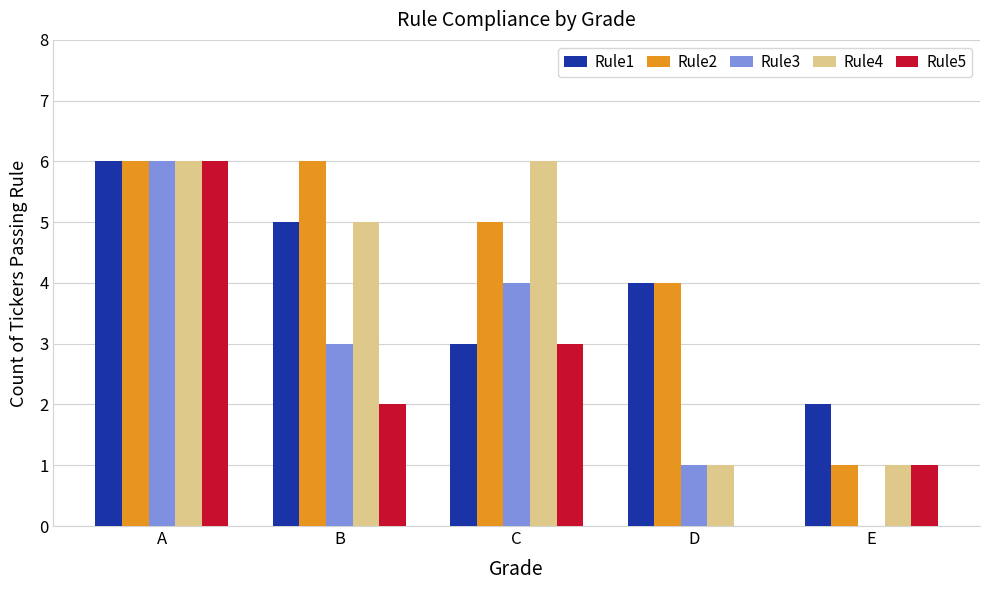

True or false: Rule3 has a value of 7 at C.

False